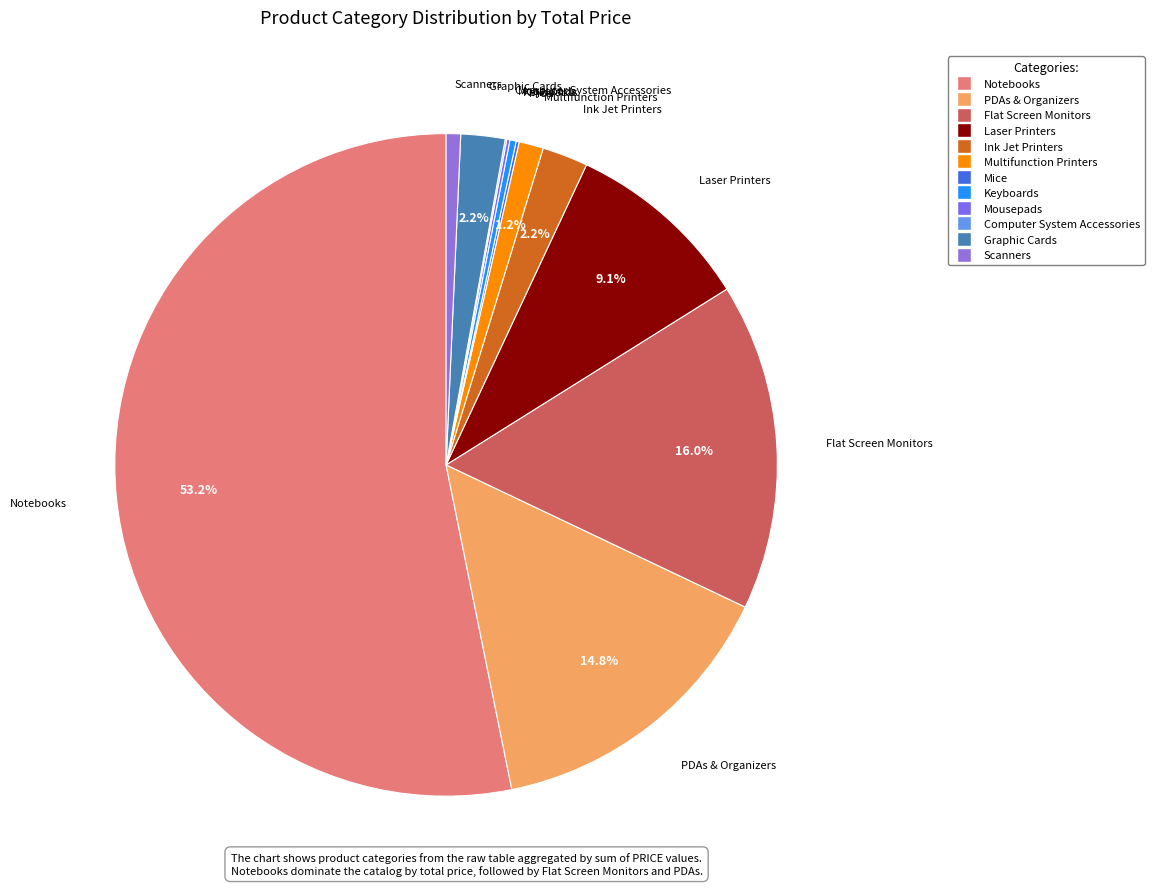

Between Flat Screen Monitors and Graphic Cards, which is larger?

Flat Screen Monitors